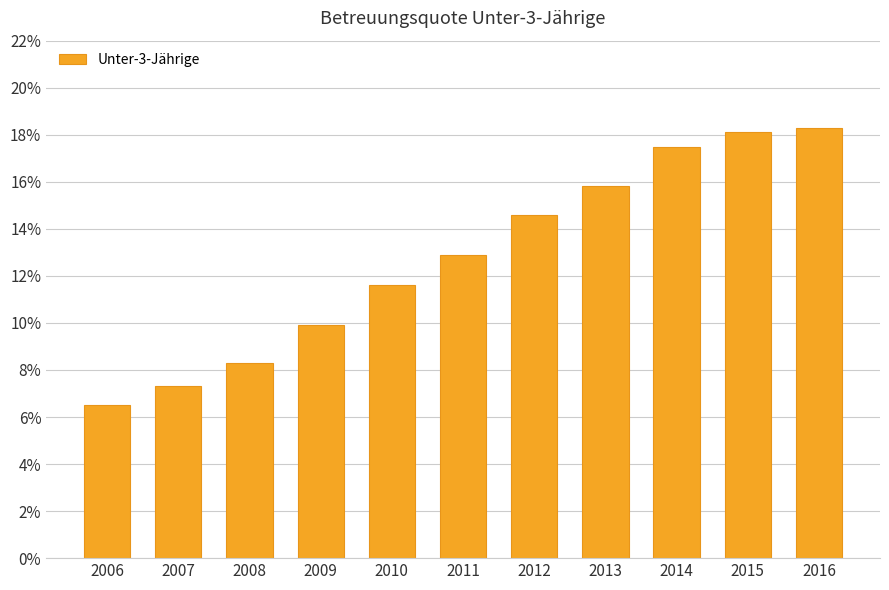

Is it true that the value at 2016 is 0.2?

True